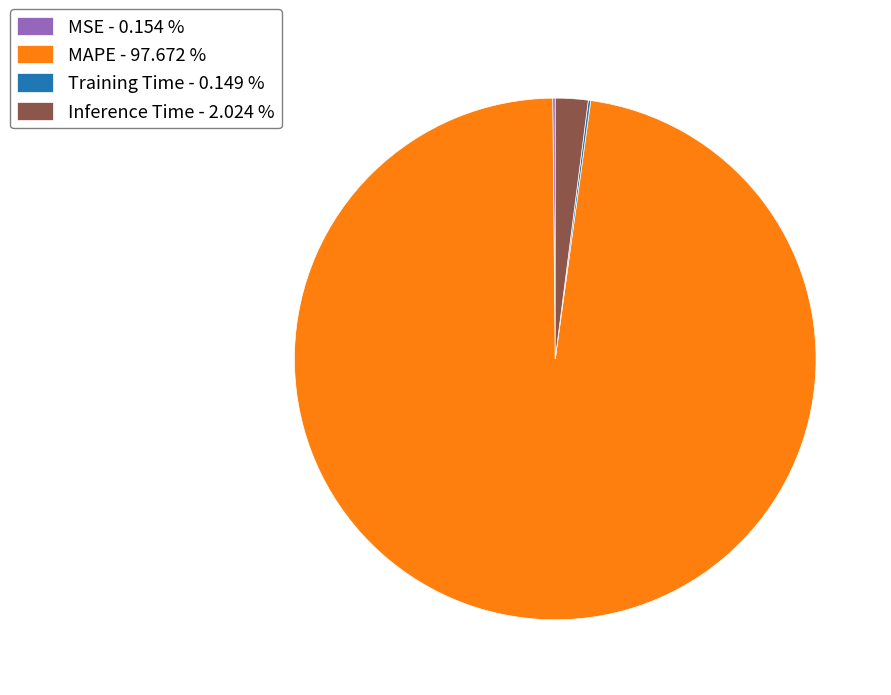

Which has a higher value, Inference Time - 2.024 % or MAPE - 97.672 %?

MAPE - 97.672 %